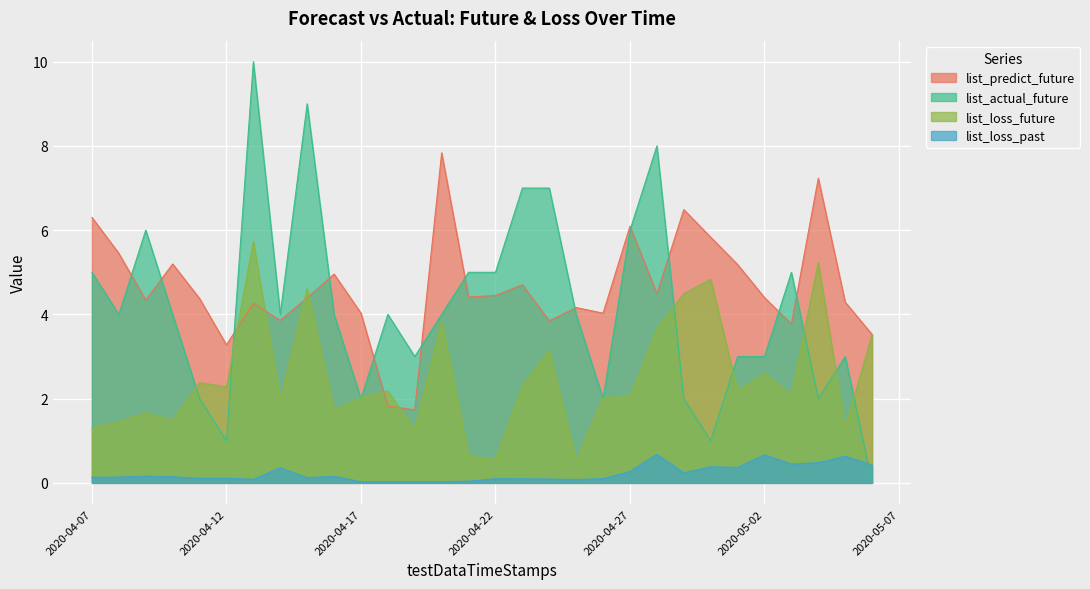

At how many categories does at least one series exceed 8?

2